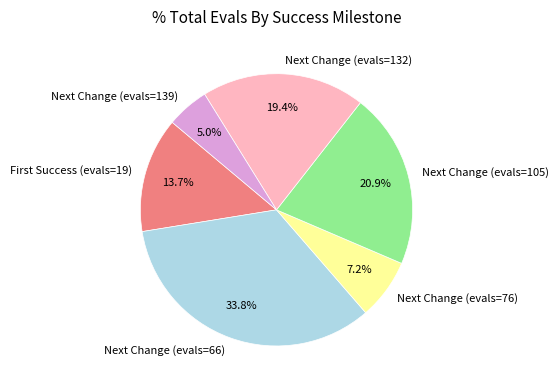

Is there a majority slice in this chart?

No